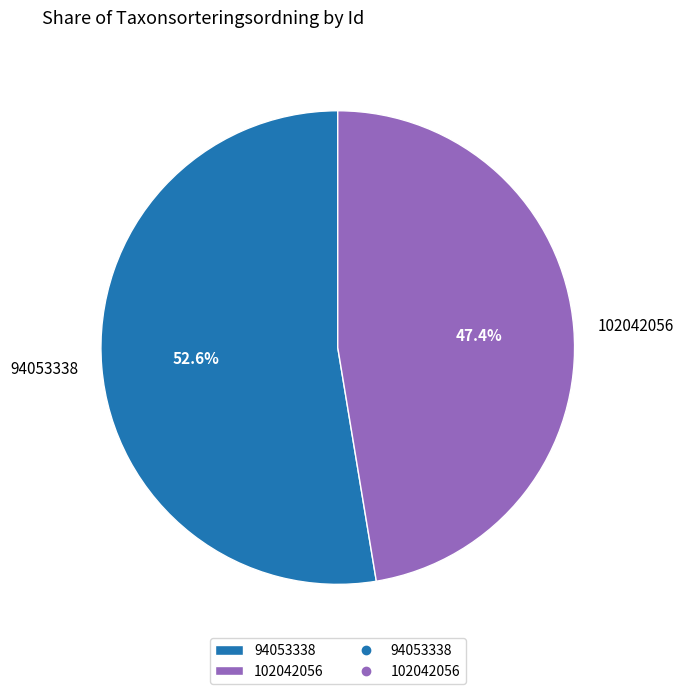

What is the largest slice in the pie chart?

94053338